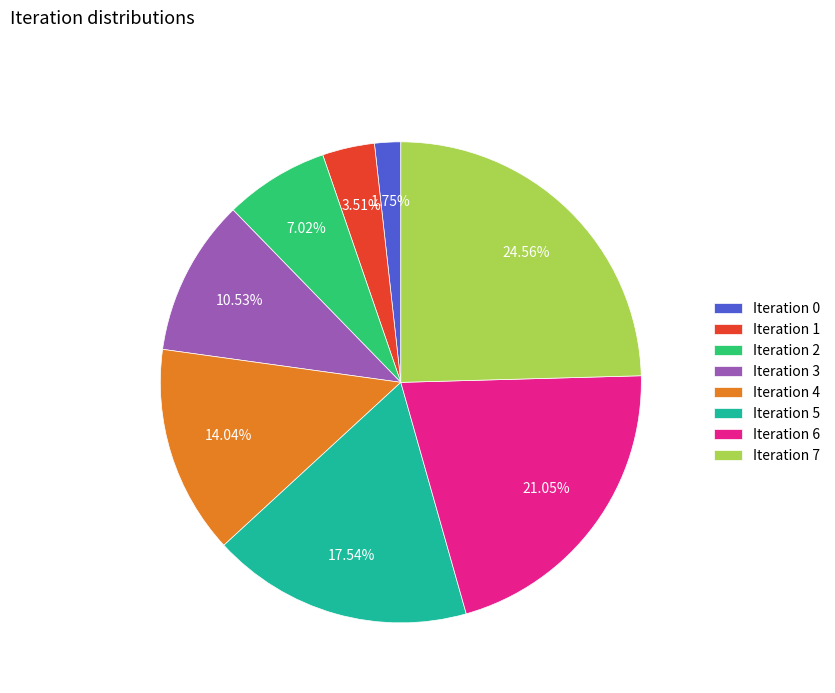

Count the number of slices in the pie.

8